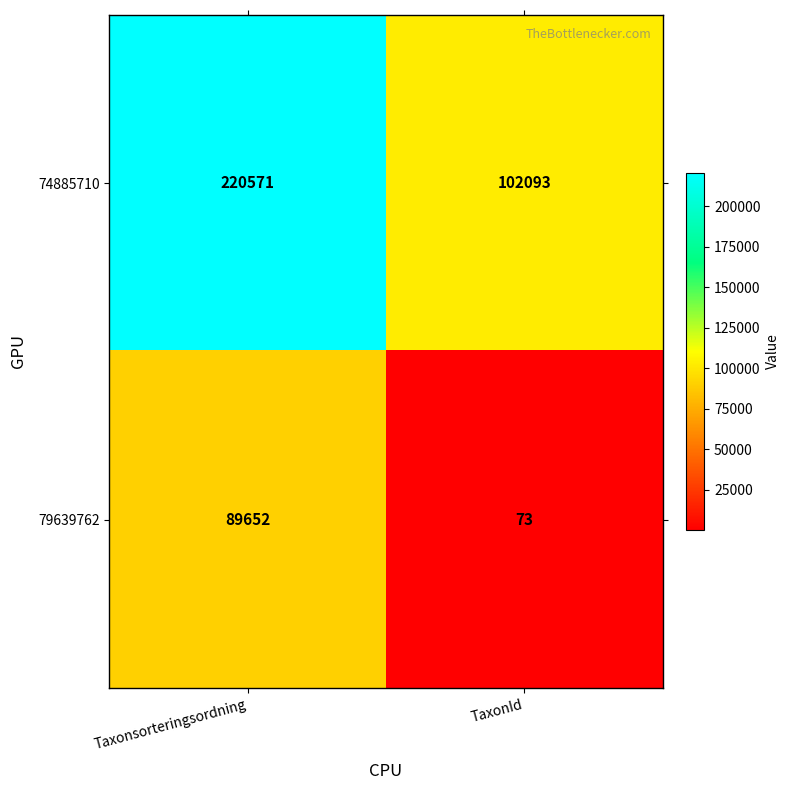

Between Taxonsorteringsordning and TaxonId, which series saw the biggest shift?

74885710